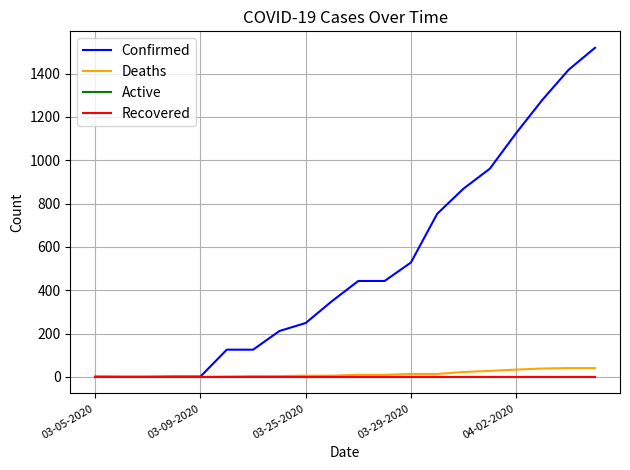

What is the maximum value for Confirmed?

1519